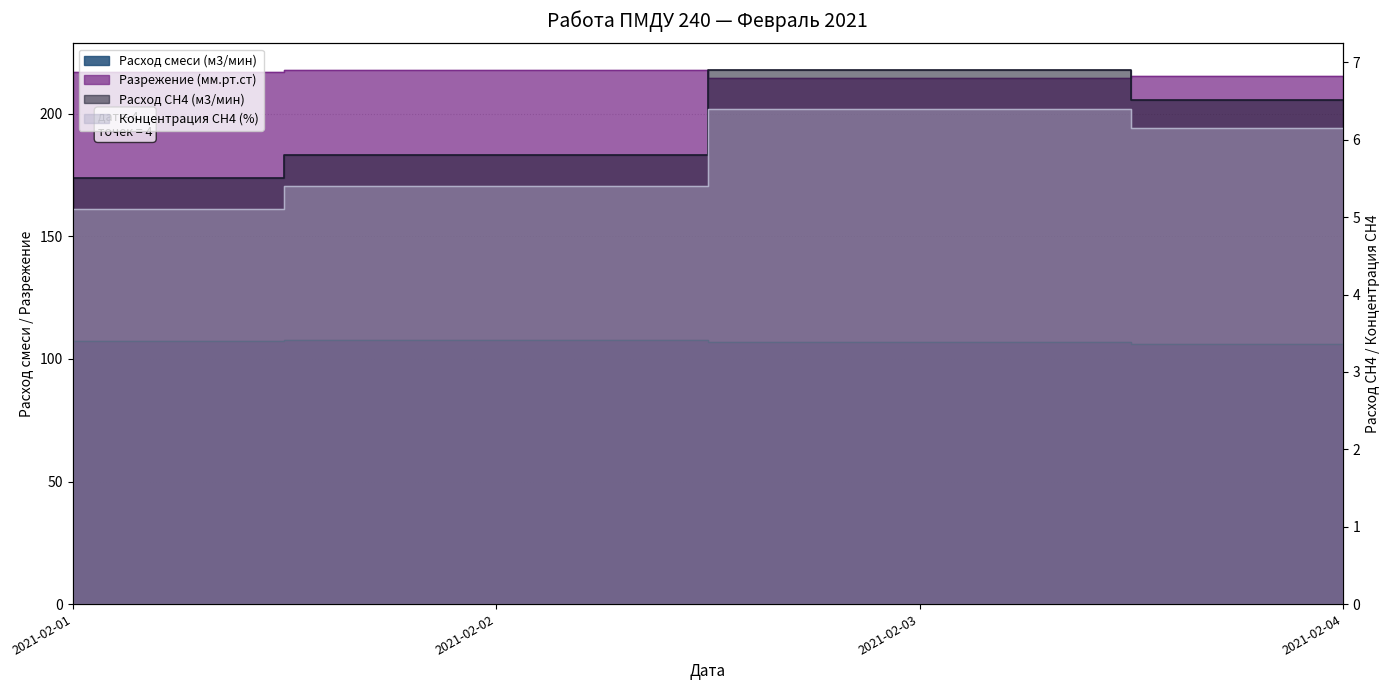

Which series changed the most between 2021-02-02 and 2021-02-03?

Разрежение (мм.рт.ст)